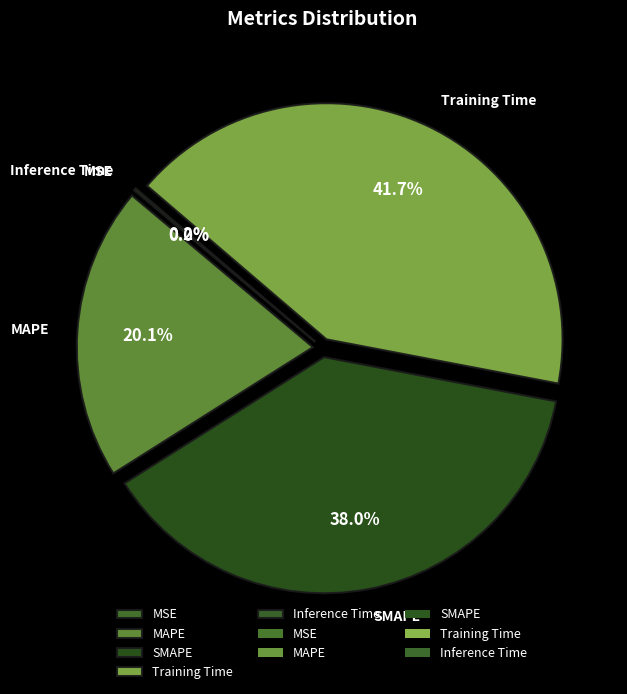

Which slice is the largest?

Training Time